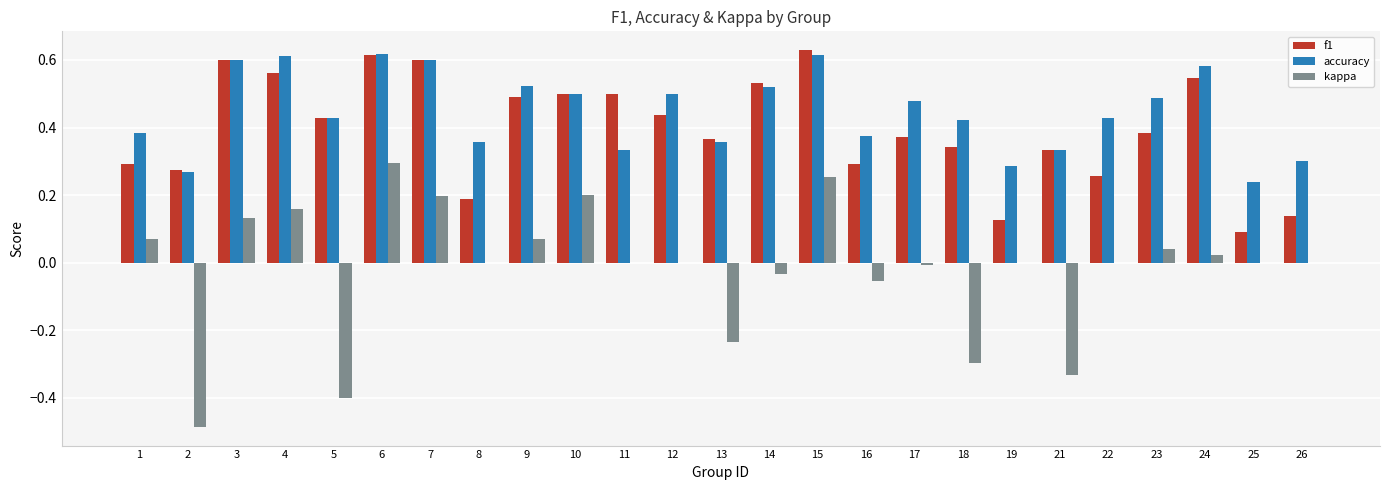

How many distinct data groups are displayed?

3